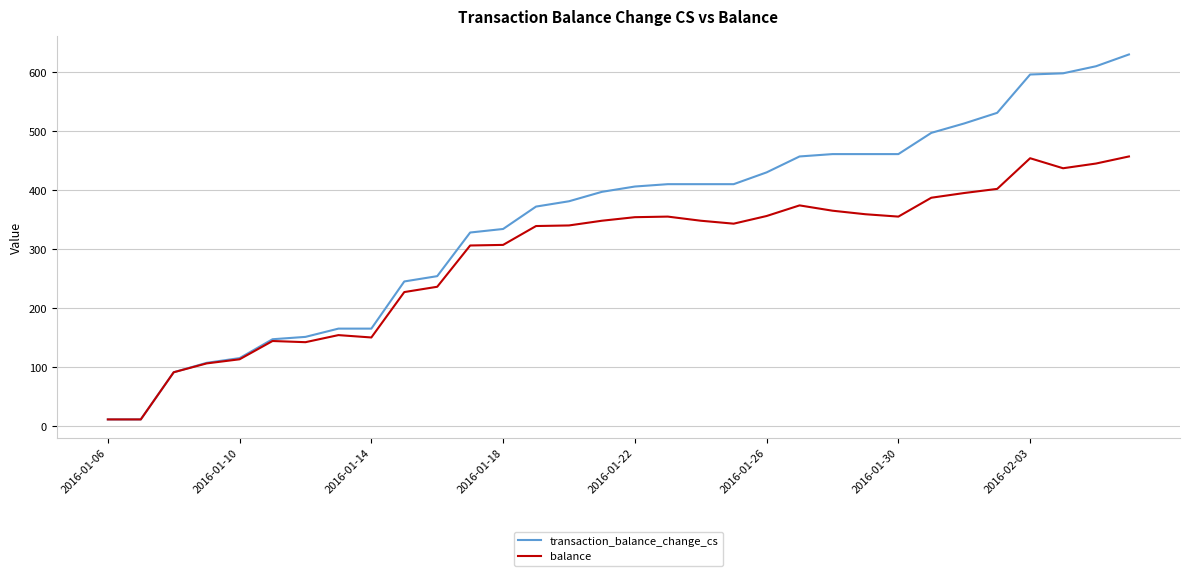

What is the highest value of the balance series?

457